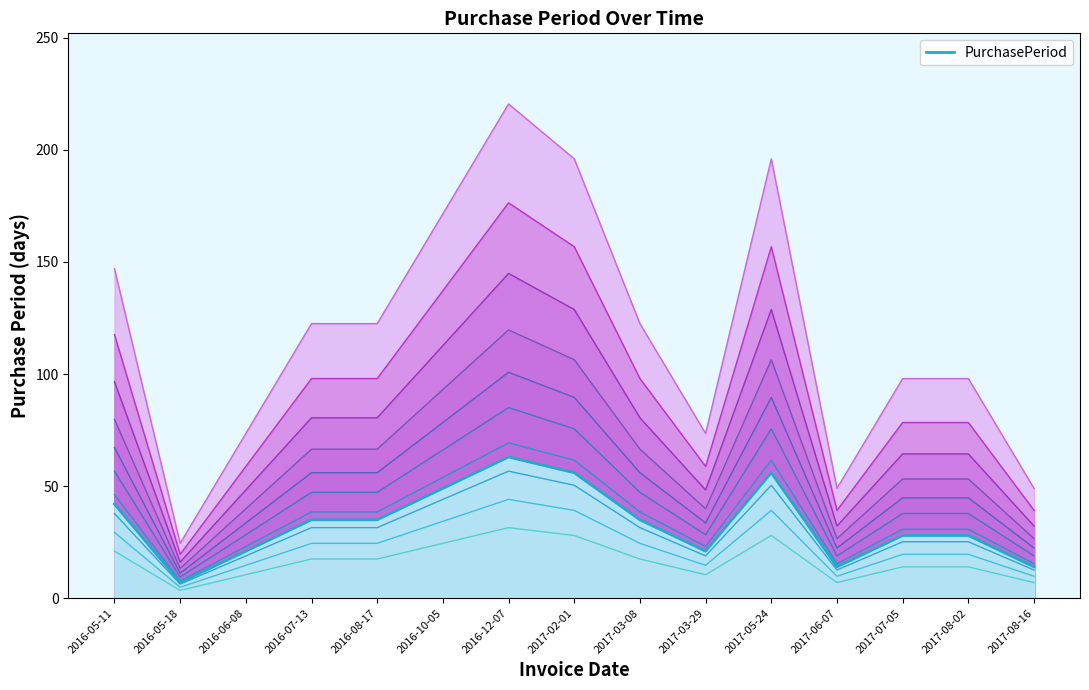

What is the label of the 11th point from the left?

2017-05-24